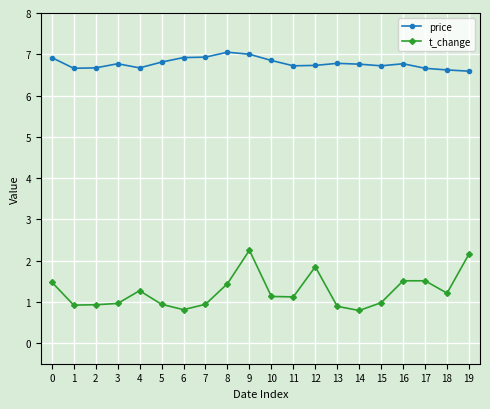

What is the average value of the t_change series?

1.3